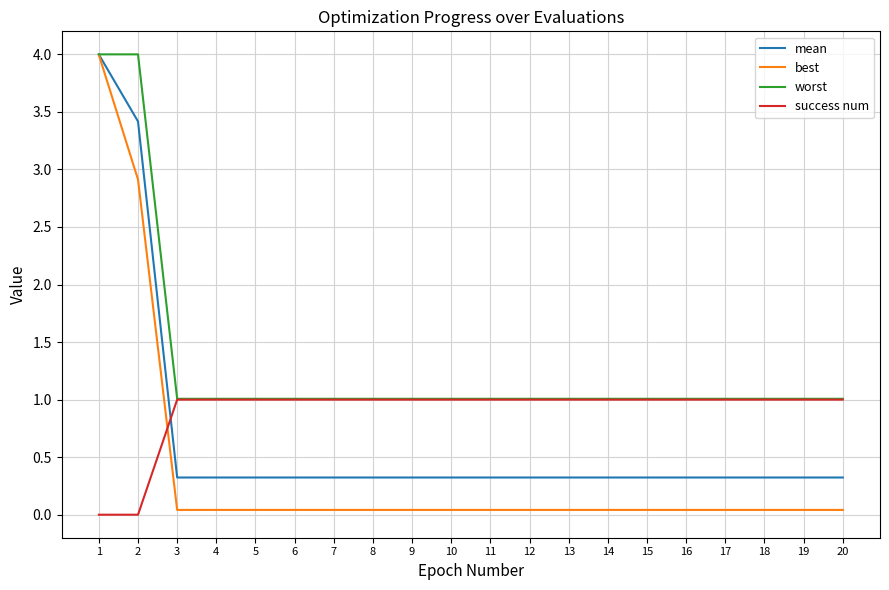

Count the number of data series in this chart.

4